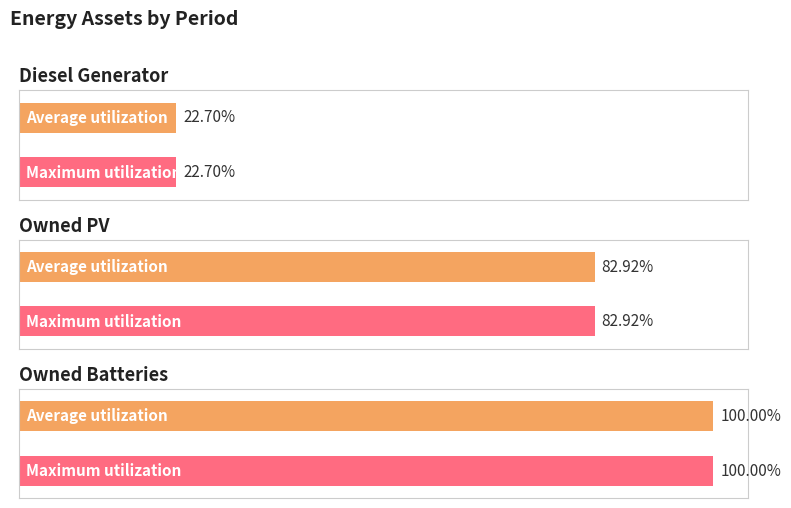

Is it true that Owned Batteries equals 1066 at 3?

False